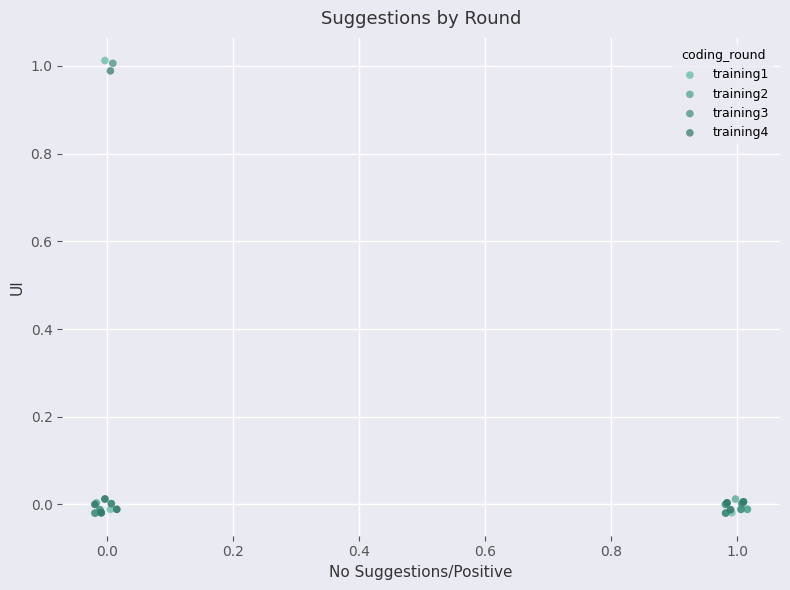

What are all the series names shown in the legend?

training1, training2, training3, training4